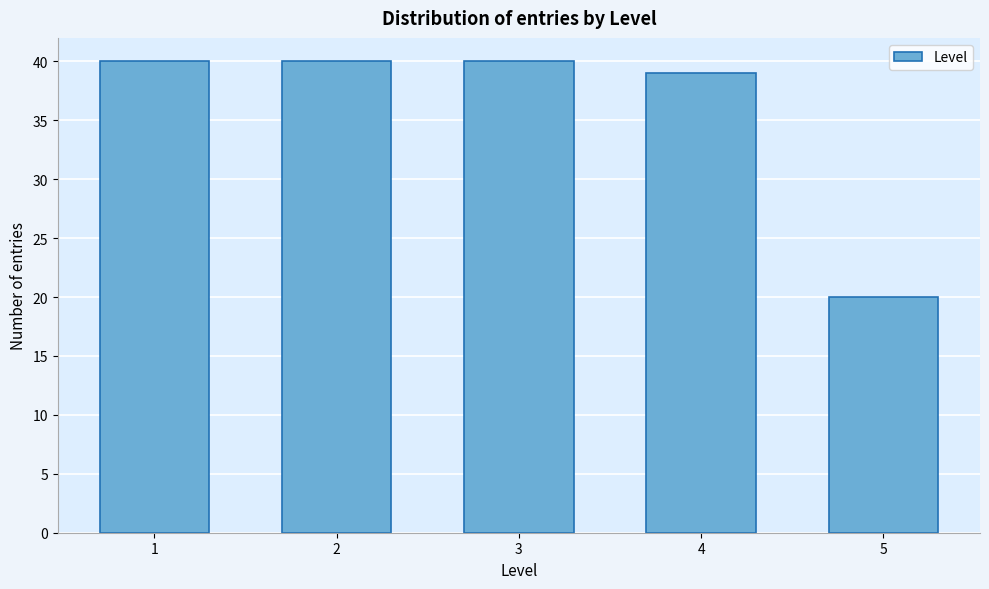

Reading left to right, transcribe all the data shown in this chart.

40	40	40	39	20